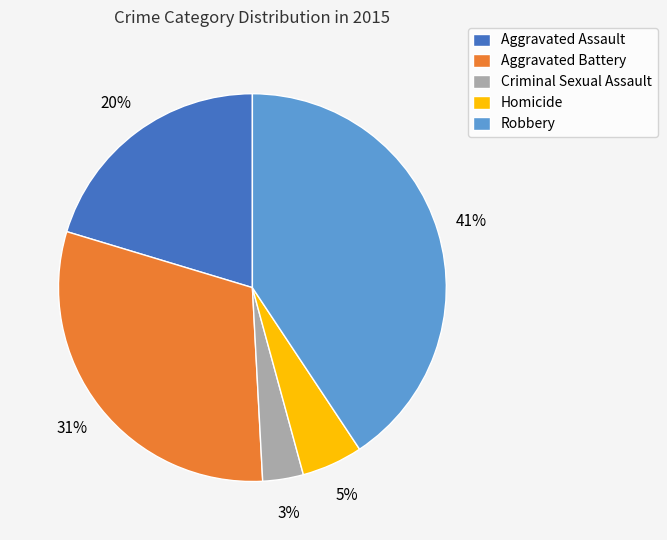

True or false: Robbery accounts for 41% of the total.

True